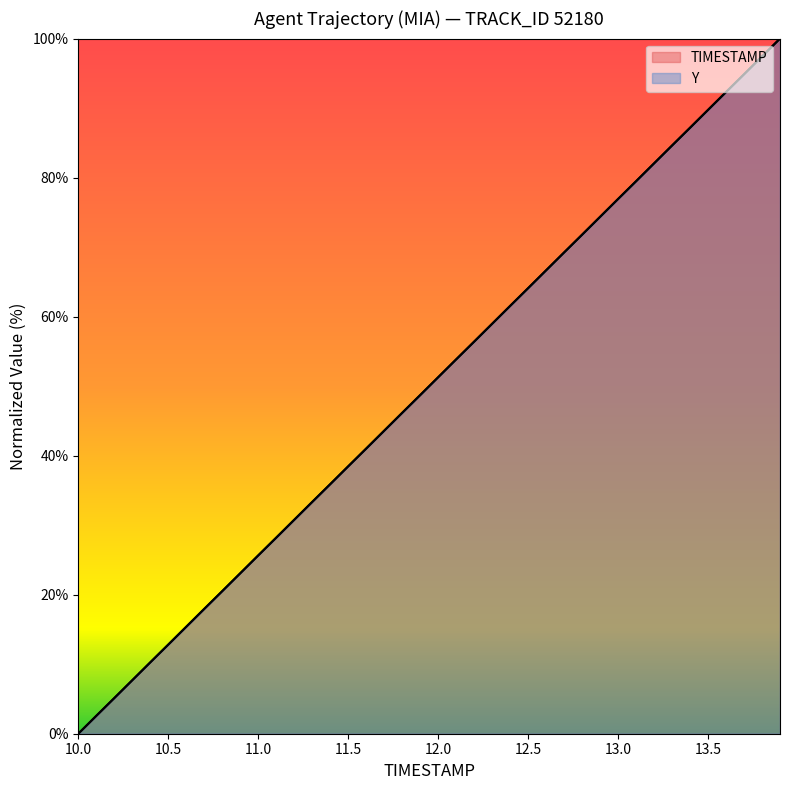

Which series changed the most between 11.7 and 13.5?

TIMESTAMP